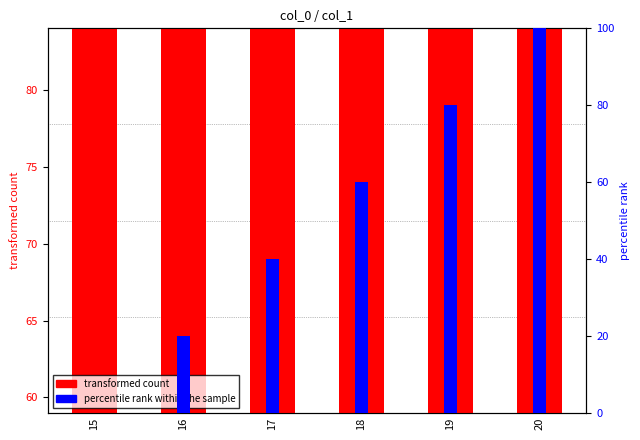

What is the difference between the transformed count values at 16 and 19?

7.9